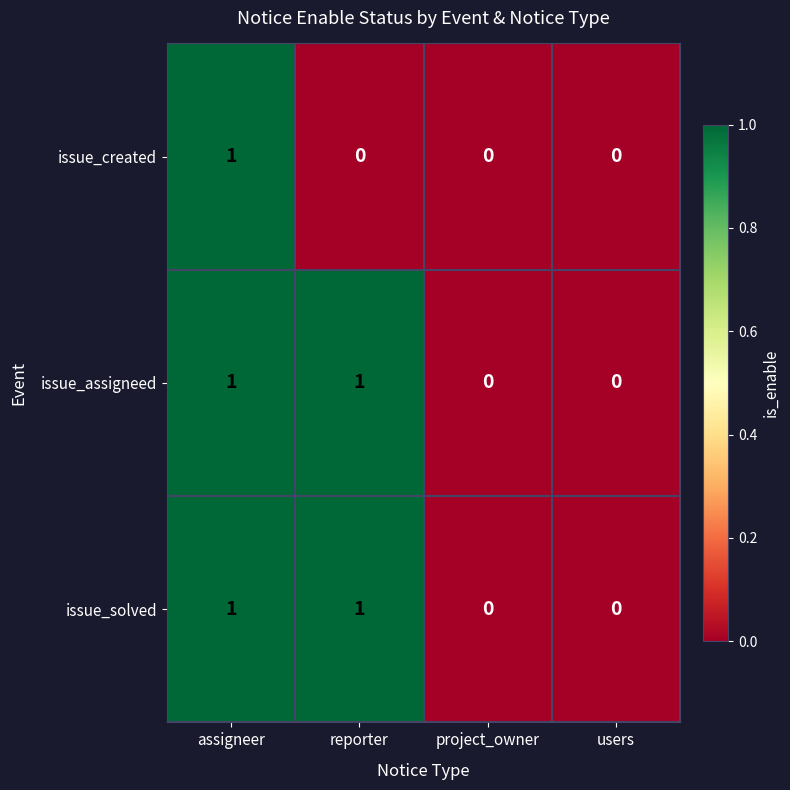

Reading right to left, what are all the values shown in this chart?

issue_created: users=0	project_owner=0	reporter=0	assigneer=1
issue_assigneed: users=0	project_owner=0	reporter=1	assigneer=1
issue_solved: users=0	project_owner=0	reporter=1	assigneer=1